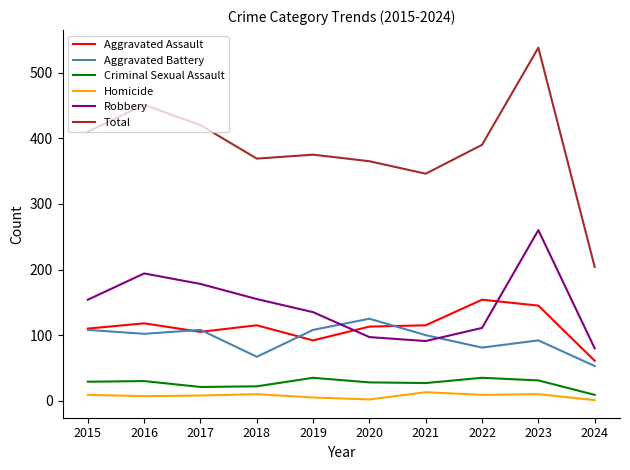

True or false: Aggravated Battery has a value of 108 at 2015.

True